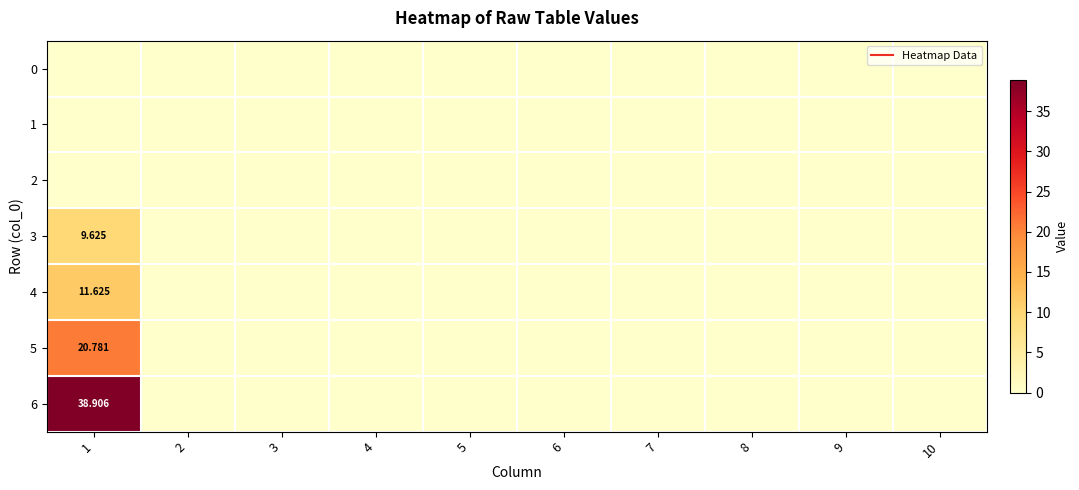

The value of 5 at 10 is 0.0. True or false?

True